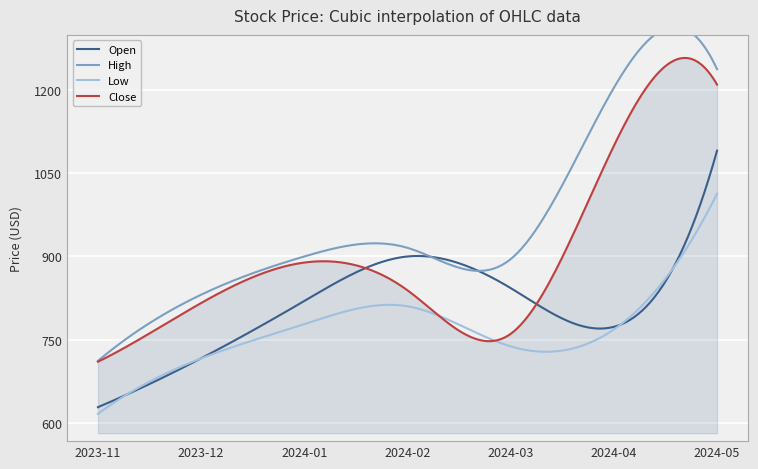

What position from the left is 2024-01?

3